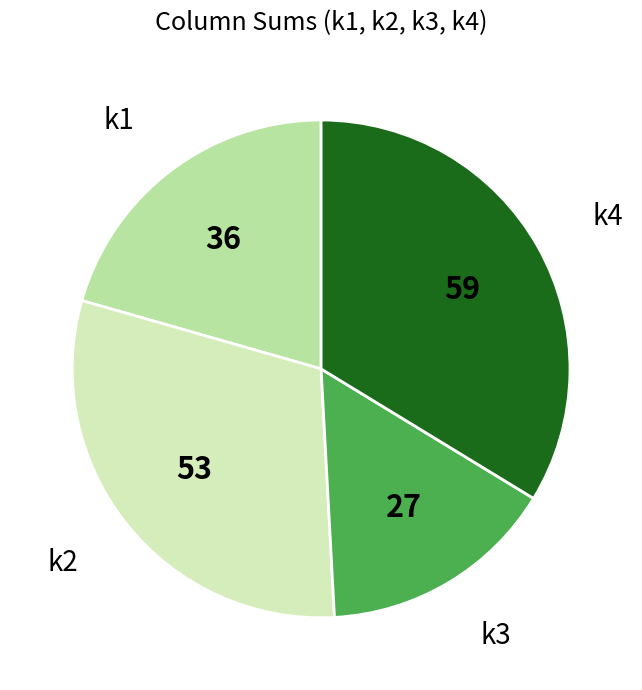

How many segments does this pie chart have?

4